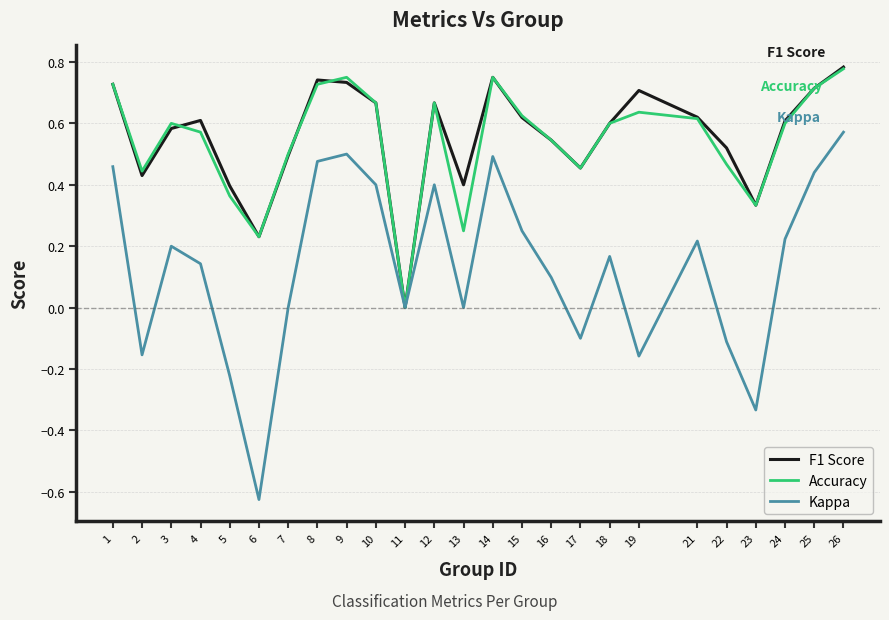

Which category has the lowest value in the F1 Score series?

11